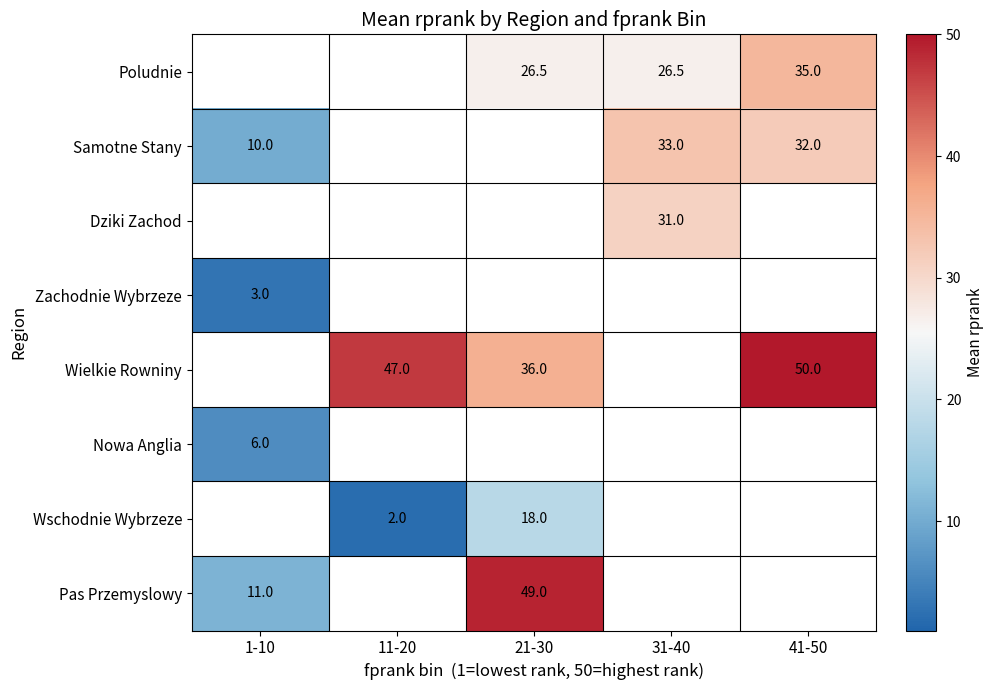

True or false: Wielkie Rowniny has a value of 73.5 at 11-20.

False